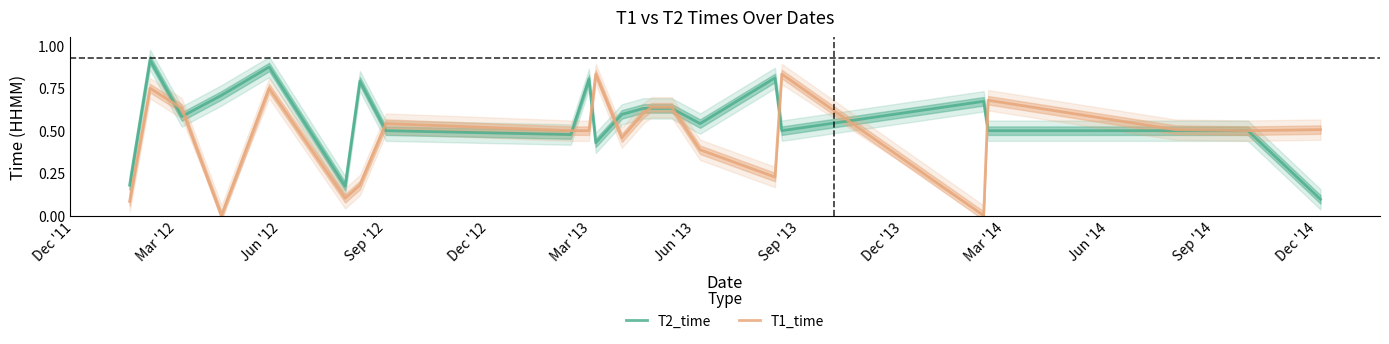

Does the chart display data point markers on the line(s)?

No